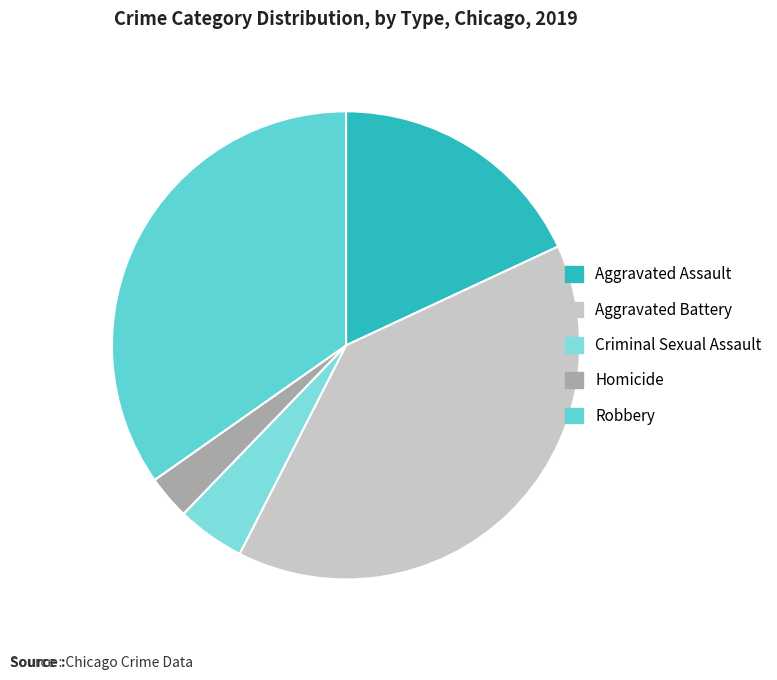

To the nearest percent, what is the difference between the largest and smallest slice percentages?

36%